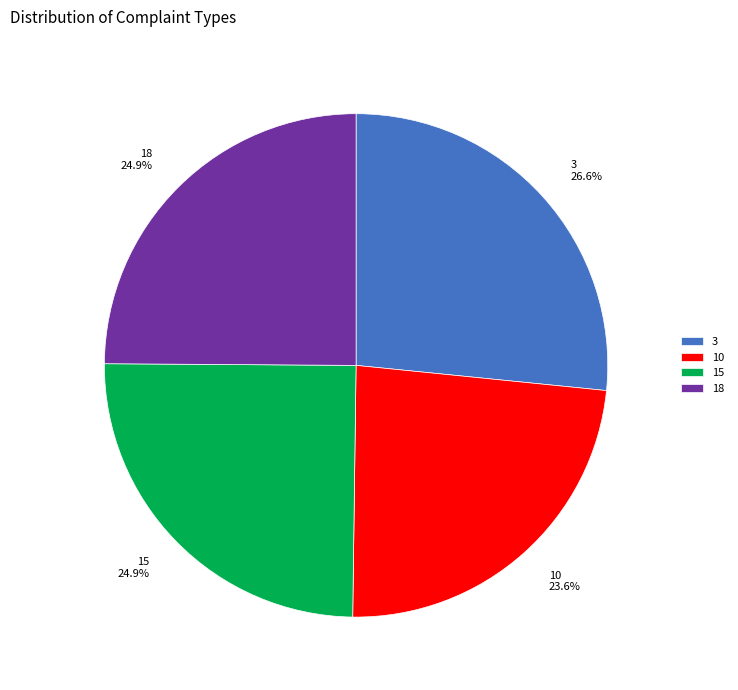

The 3 slice represents 19% of the pie. True or false?

False